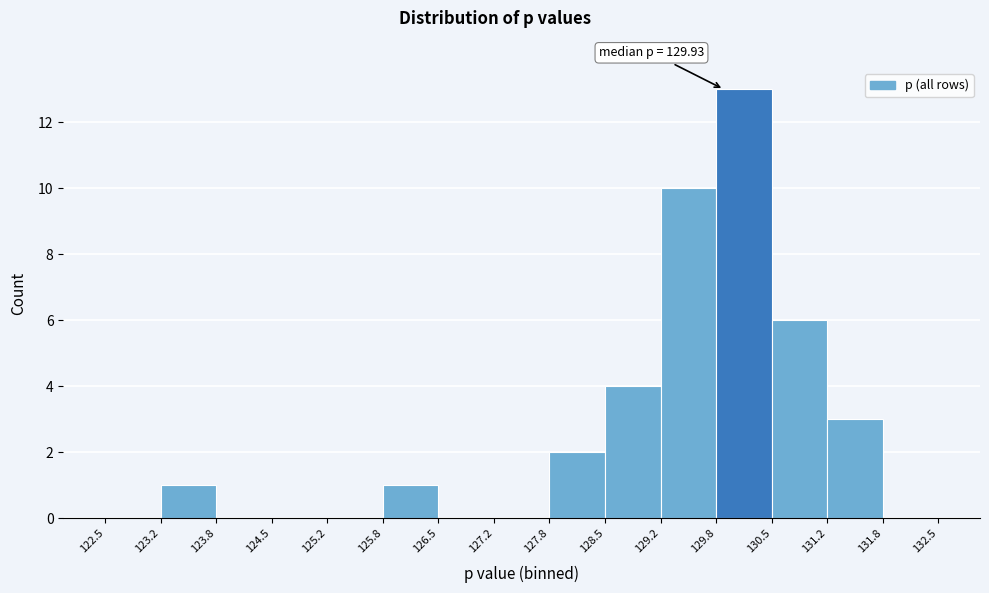

Over which range of the x-axis is the bar tallest?

129.8 to 130.5